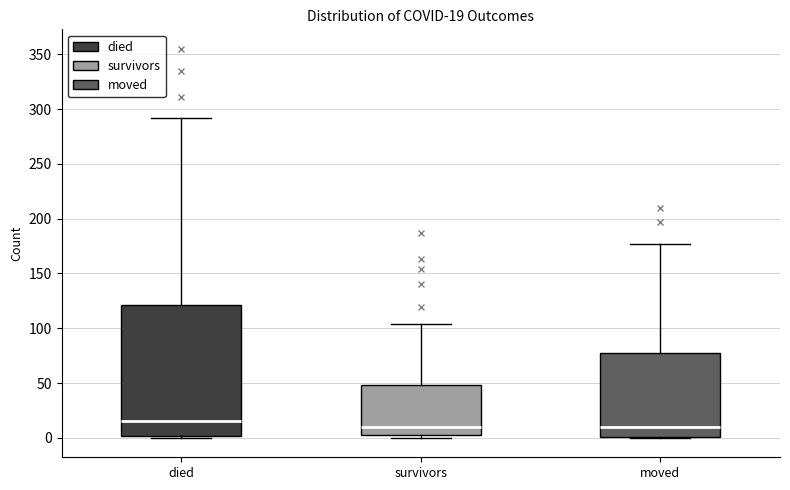

Which box is the tallest, from its lower edge to its upper edge?

died